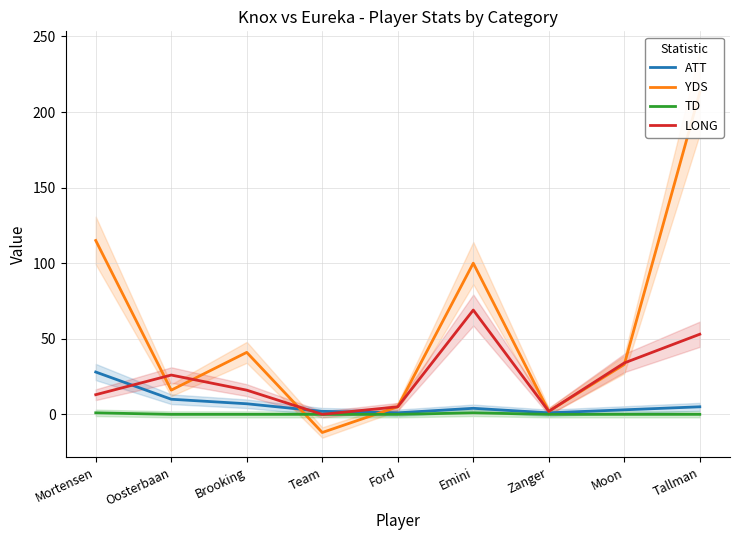

Between Brooking and Tallman, which series saw the biggest shift?

YDS